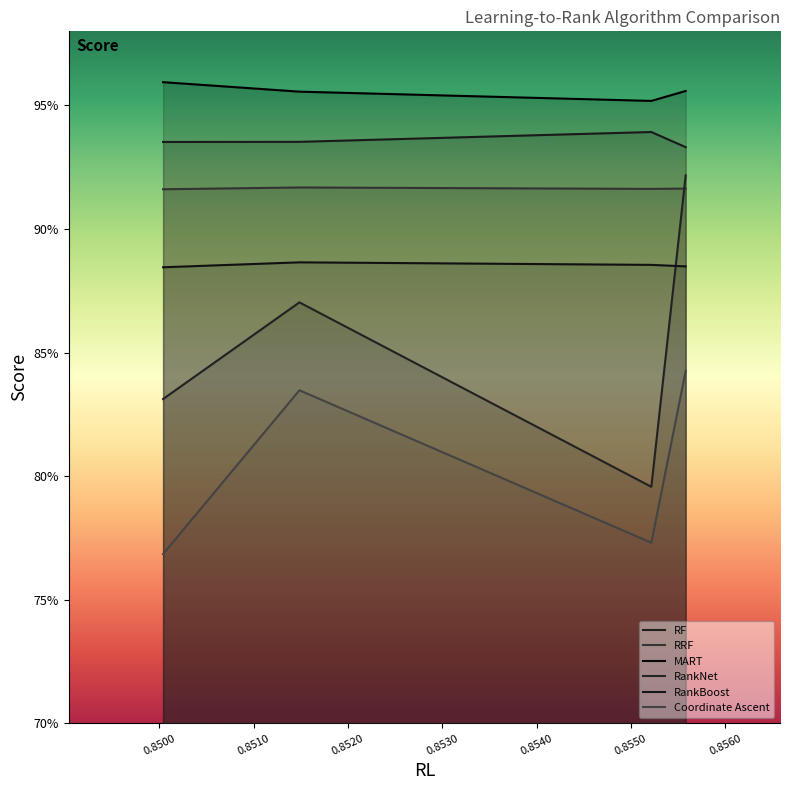

What is the value of the RF point at the 3rd from the left?

0.9